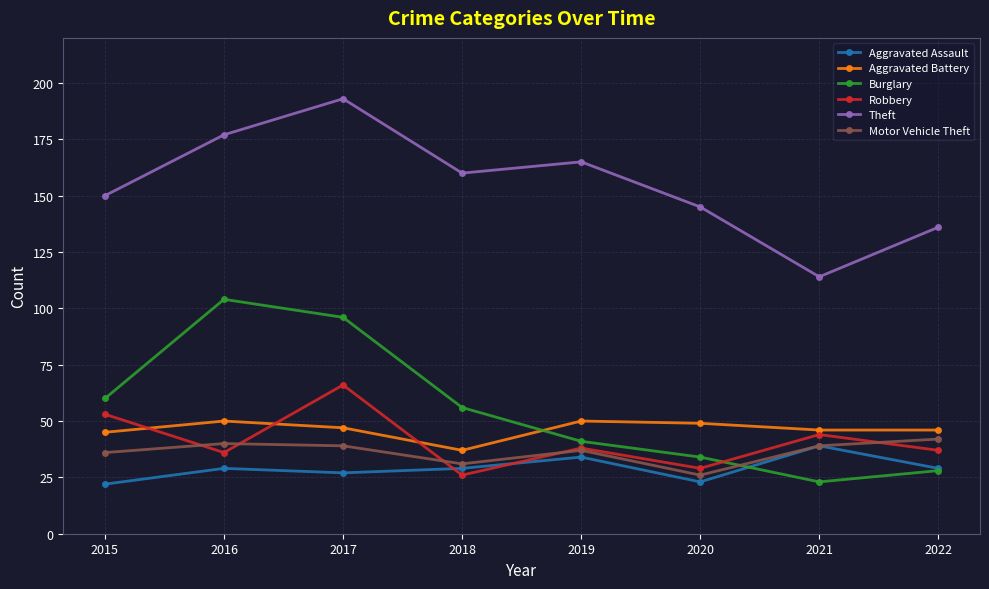

What is the difference between the second highest and second lowest values in the Robbery series?

24